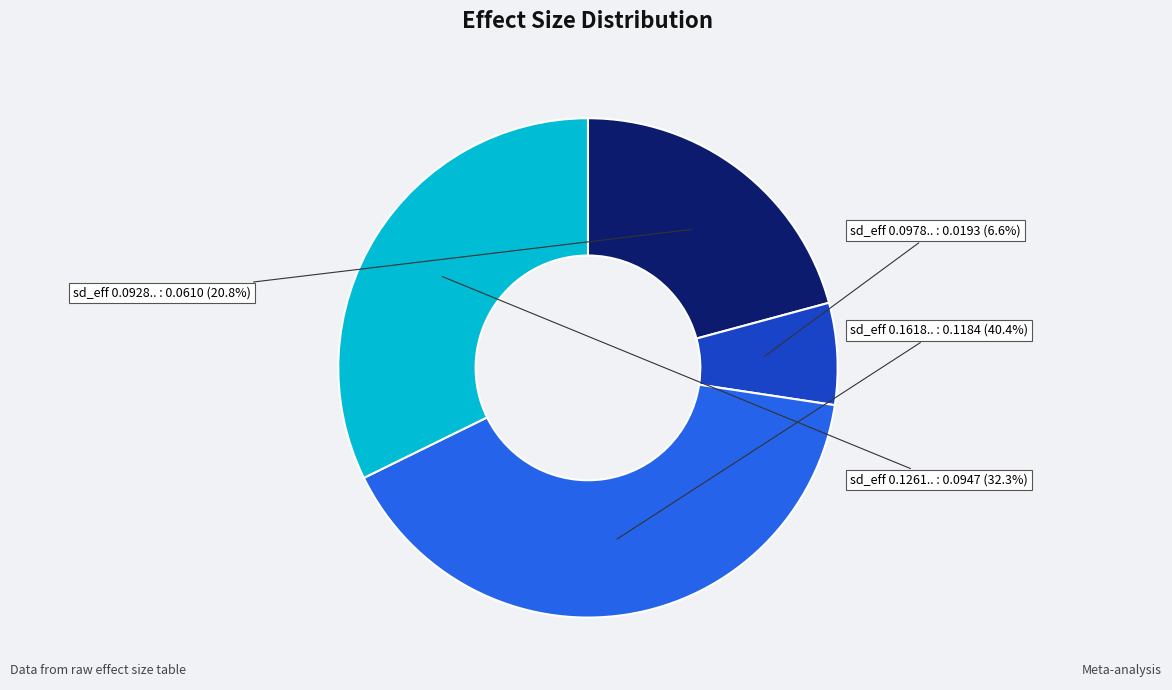

Does any single category account for the majority?

No